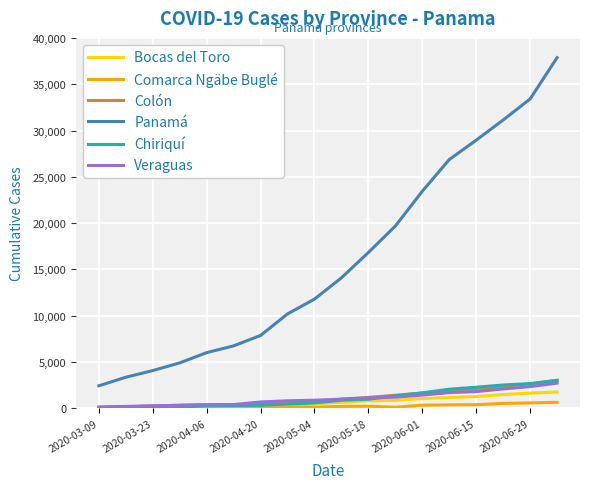

True or false: Chiriquí and Panamá intersect in this chart.

False